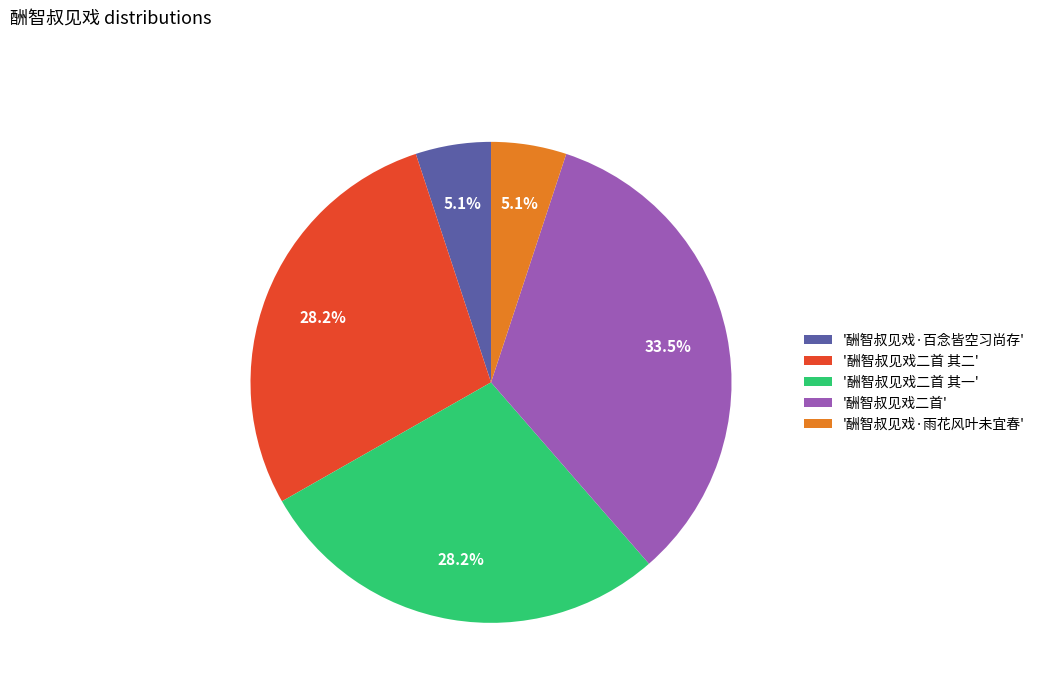

What percentage do '酬智叔见戏·雨花风叶未宜春' and '酬智叔见戏二首' together represent?

38.6%